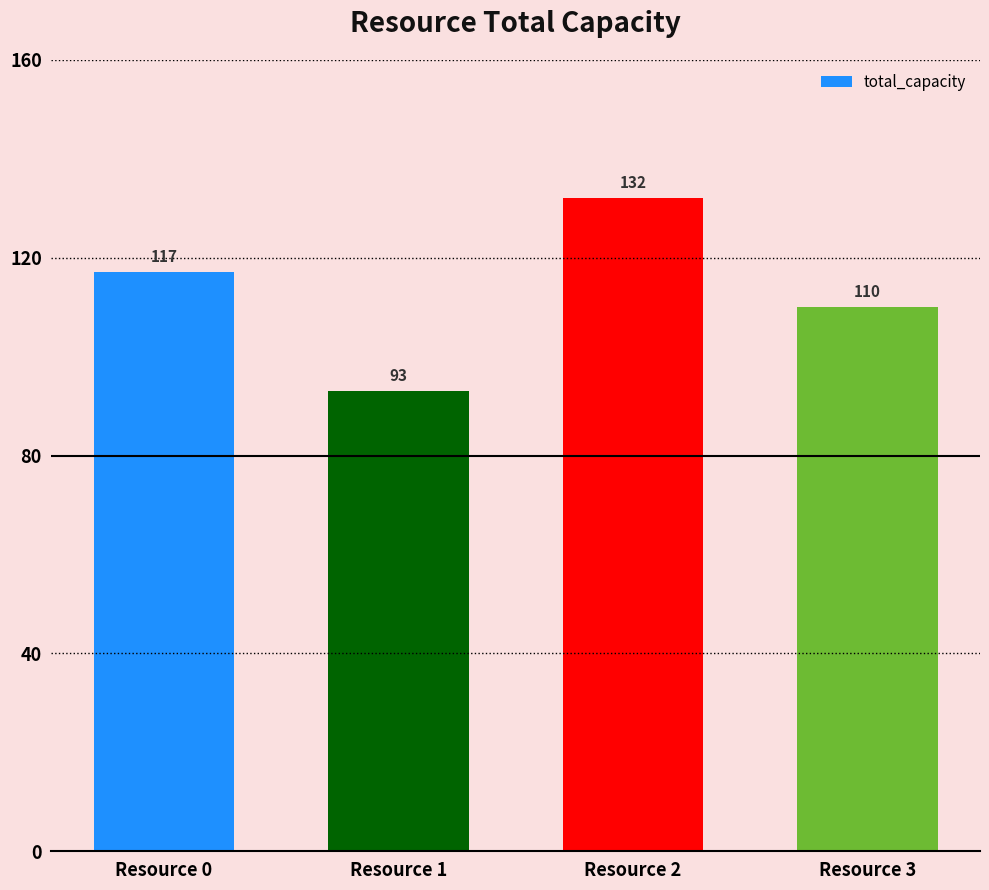

Which label corresponds to the smallest value in the chart?

Resource 1